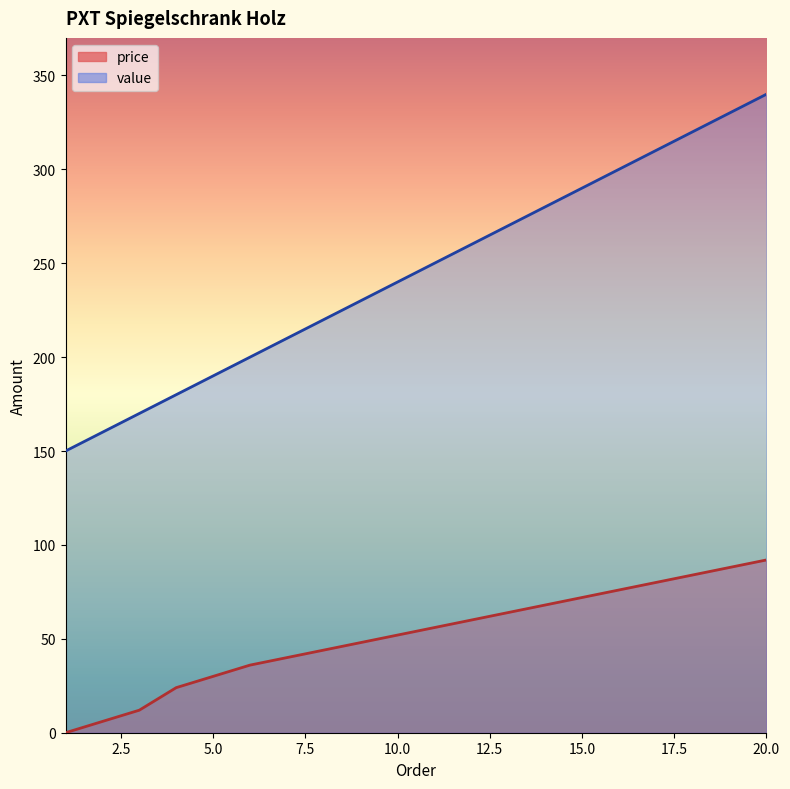

What is the value of the price point at the 4th from the left?

24